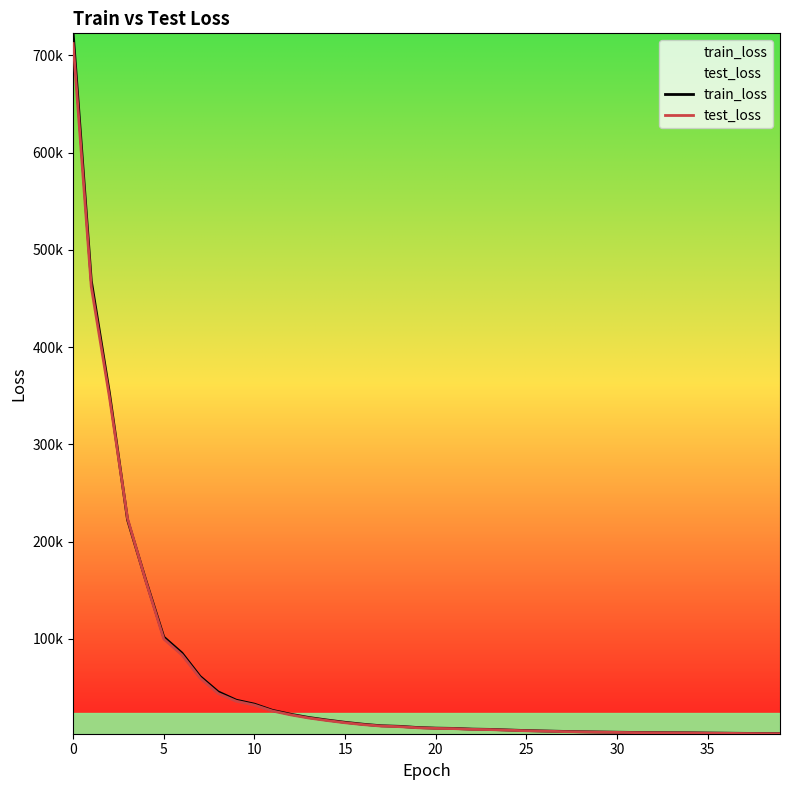

What is the total value across all series at 0?

1434690.7